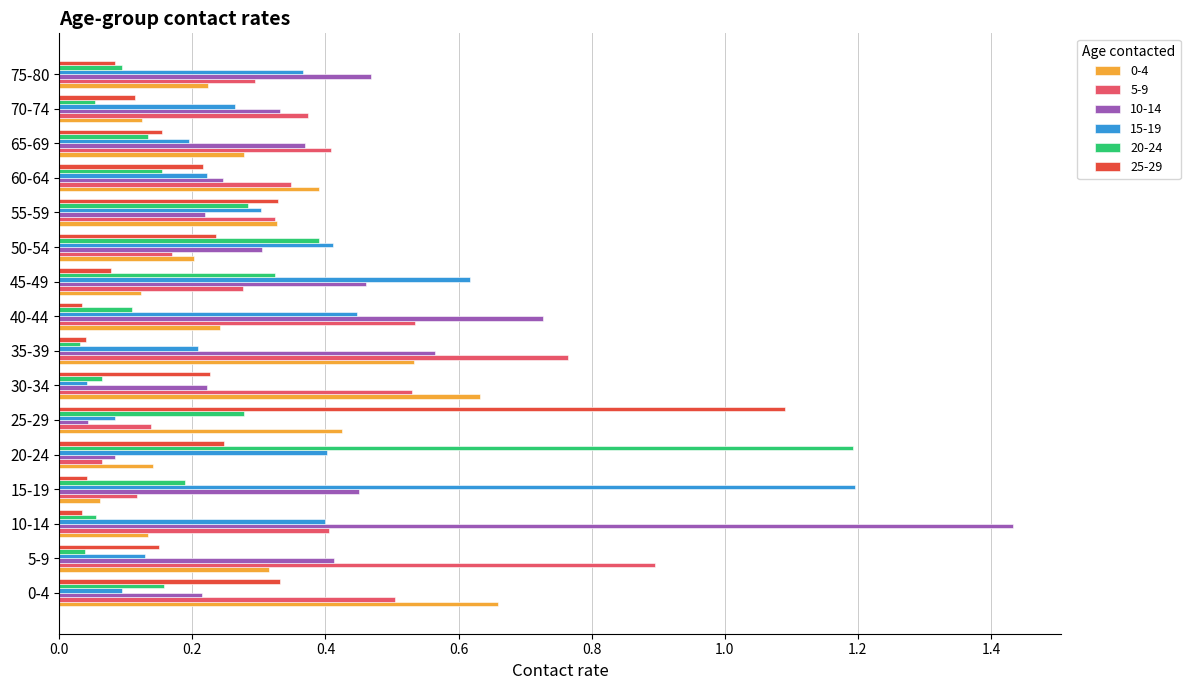

Which series has the widest spread of values?

10-14